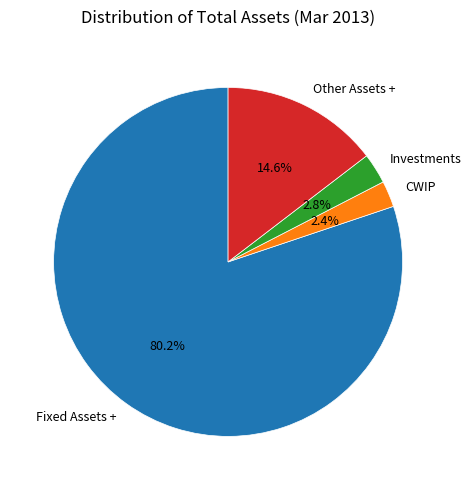

To the nearest percent, what is the combined percentage of Fixed Assets + and Investments?

83%